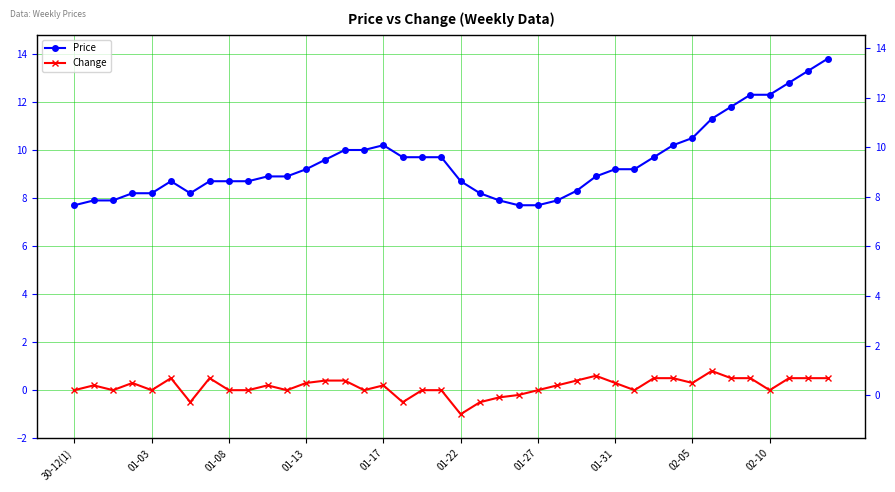

At how many categories does at least one series exceed 5?

40